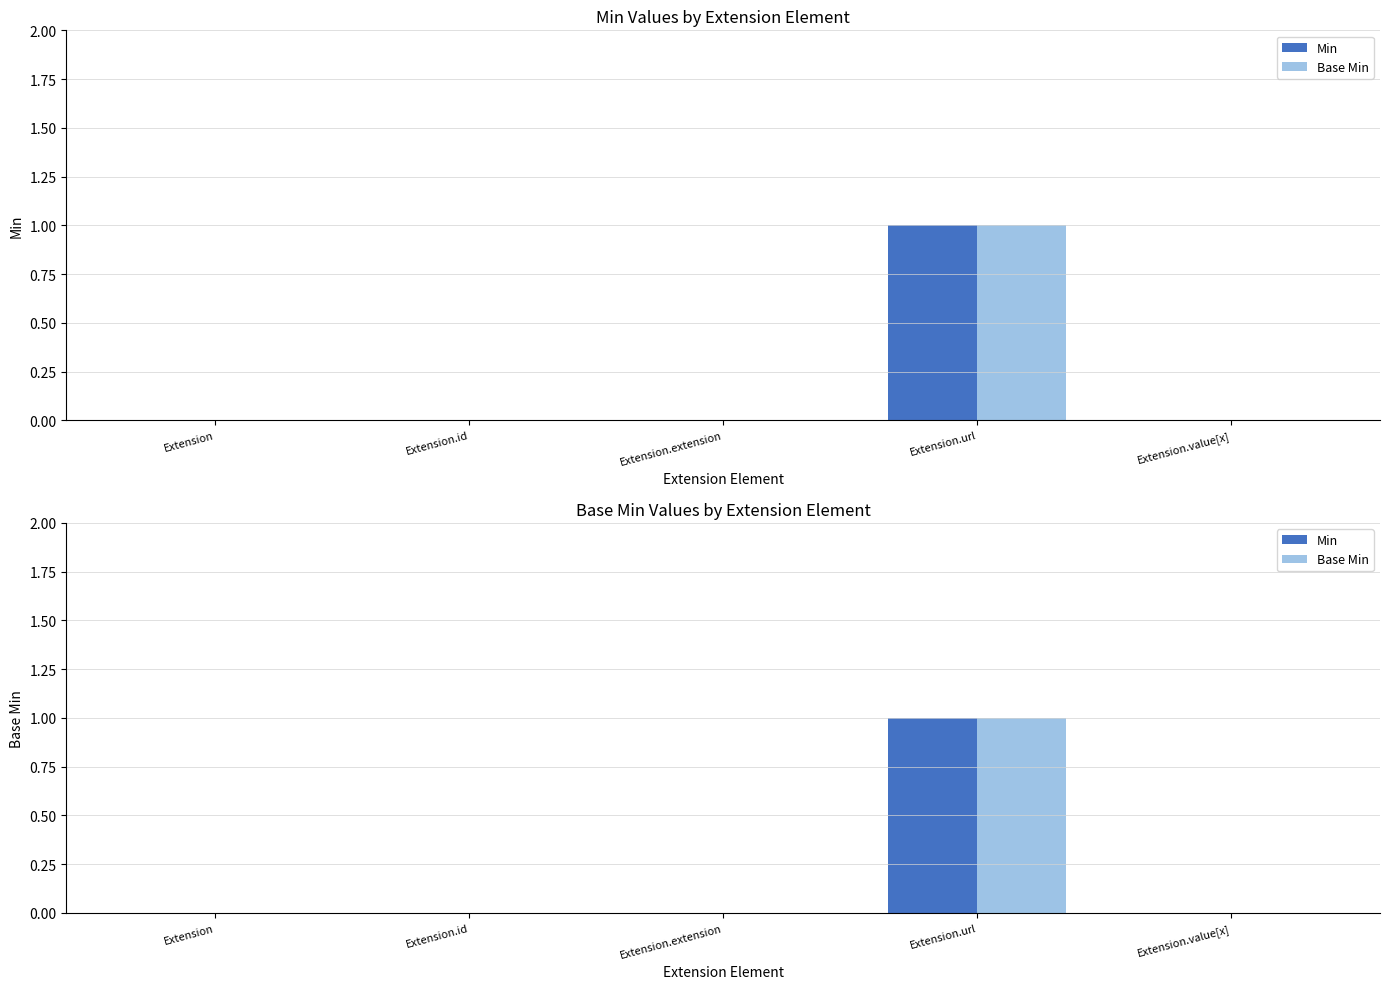

How many Base Min values are between 0 and 1?

5